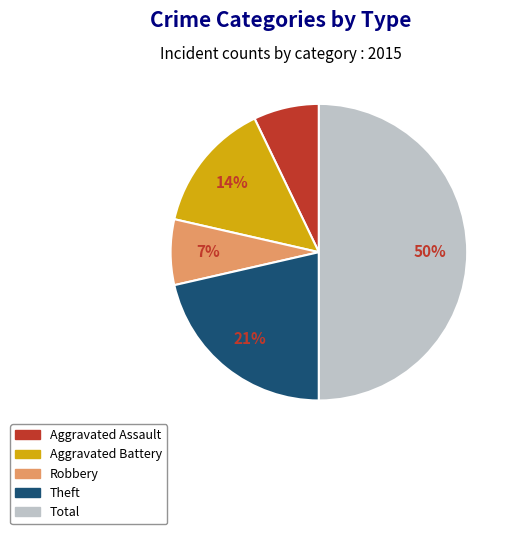

To the nearest percent, what is the average slice percentage?

20%